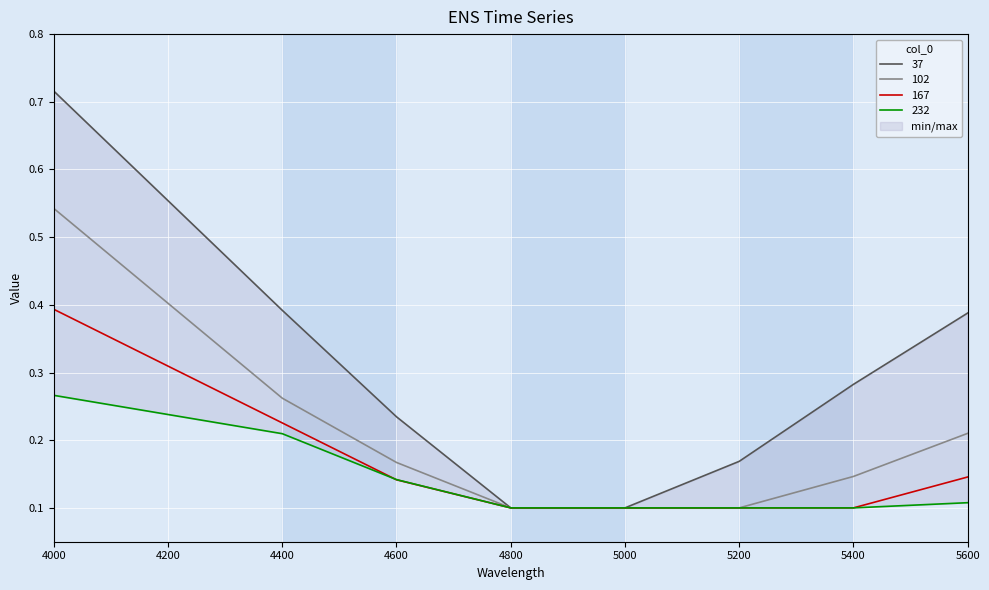

True or false: 102 and 37 intersect in this chart.

False